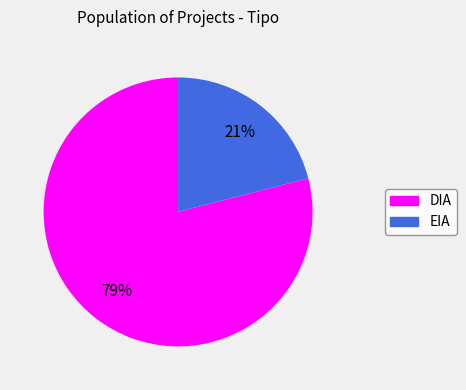

Do EIA and DIA together represent more than half of the pie?

Yes